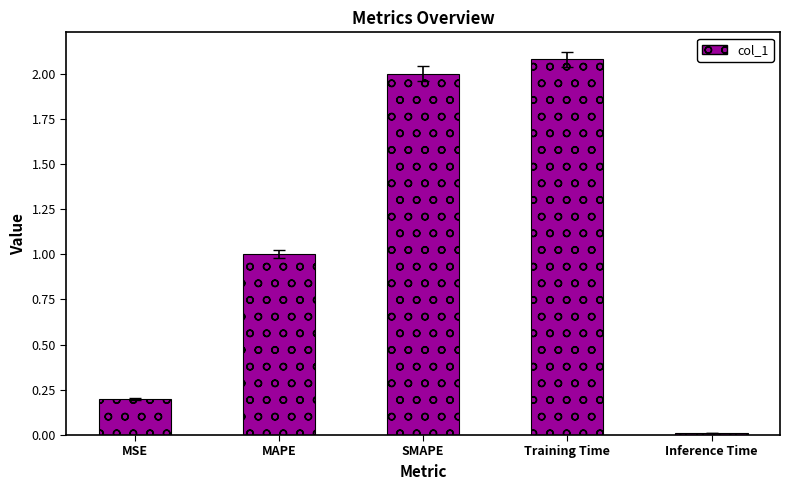

Is it true that the value at SMAPE is 1.3?

False